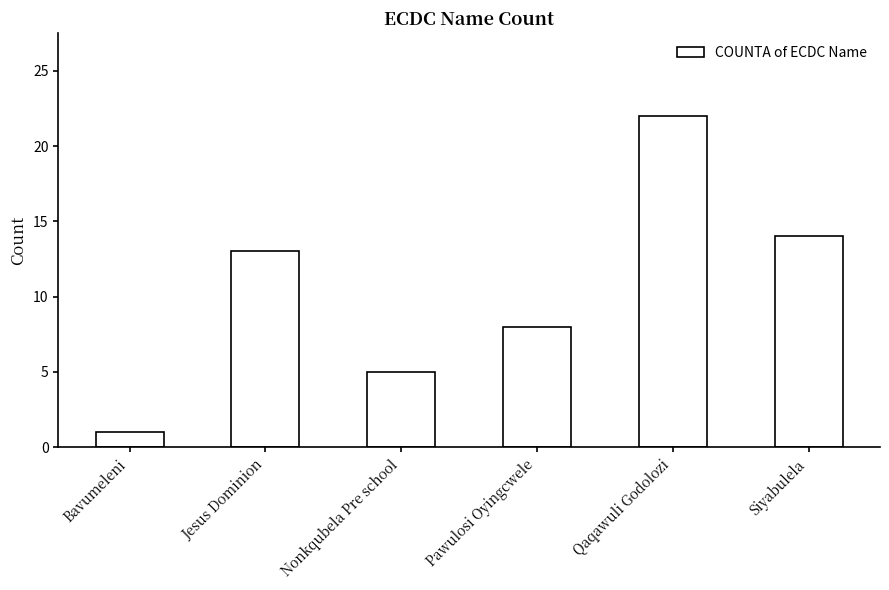

Which has a higher value, Nonkqubela Pre school or Siyabulela?

Siyabulela